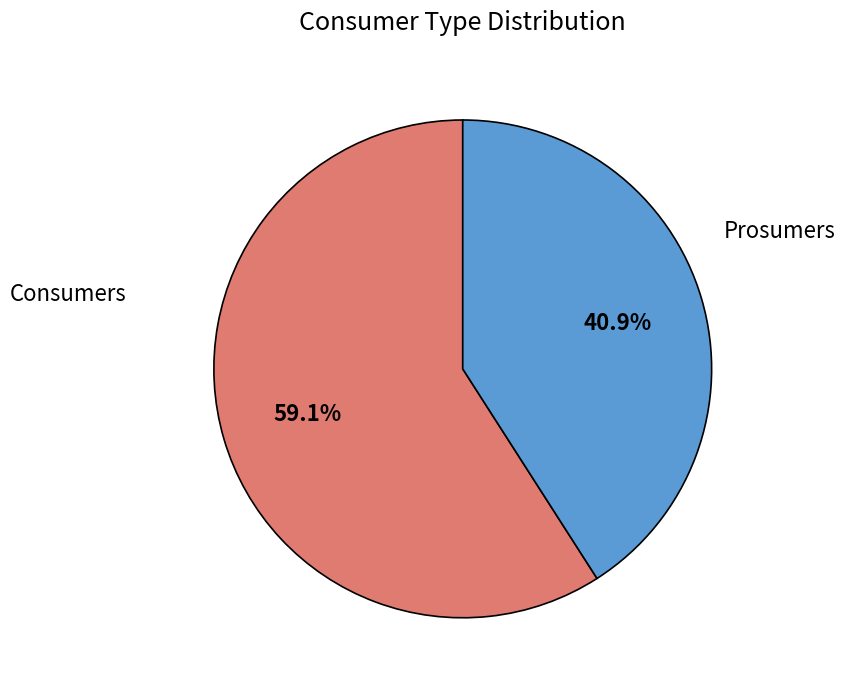

Does any single category account for the majority?

Yes